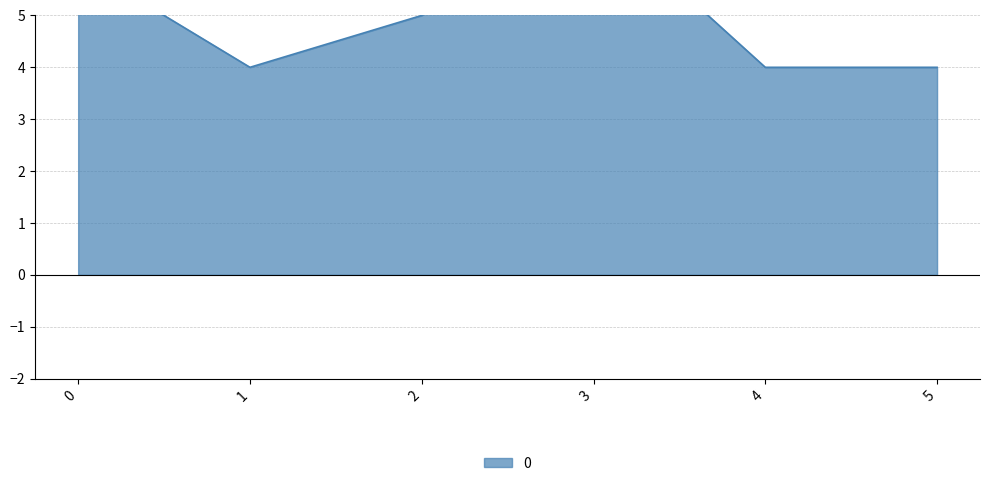

Count the values in the range 4 to 6.

5